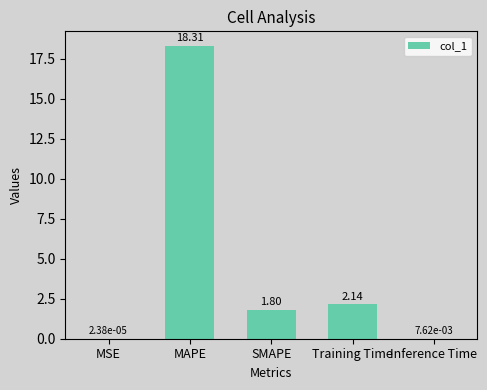

What is the sum of all values?

22.3